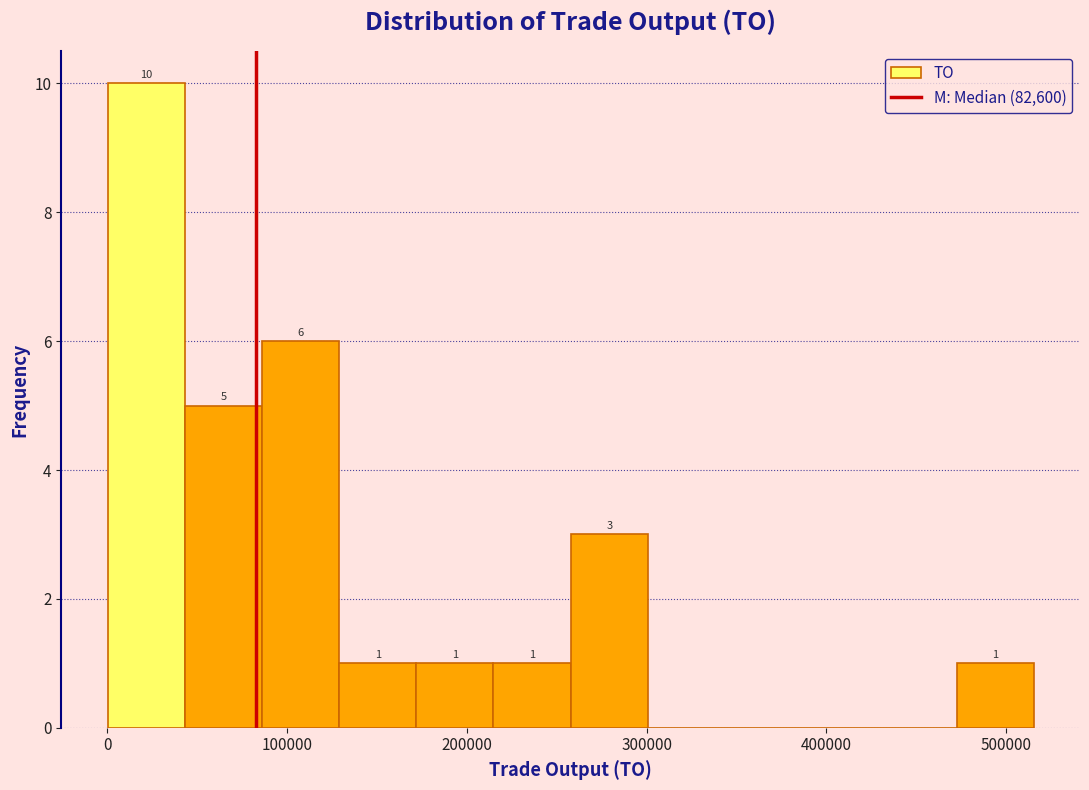

Over which range of the x-axis is the bar tallest?

0 to 40000